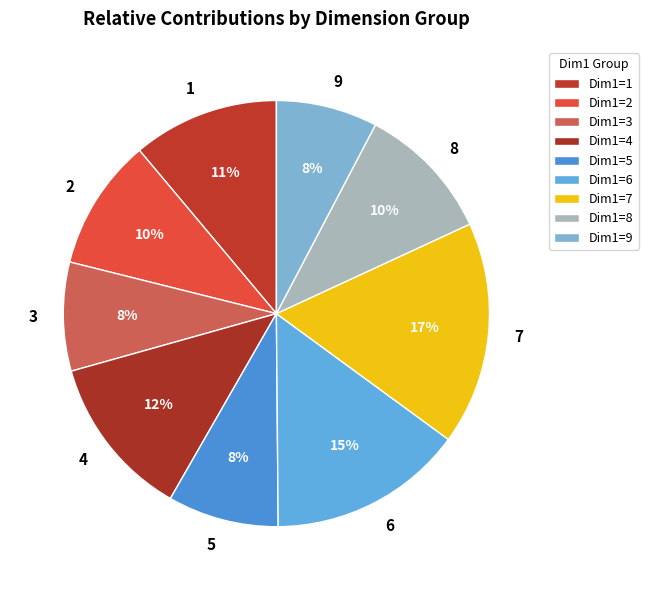

Does 8 account for over 50% of the chart?

No